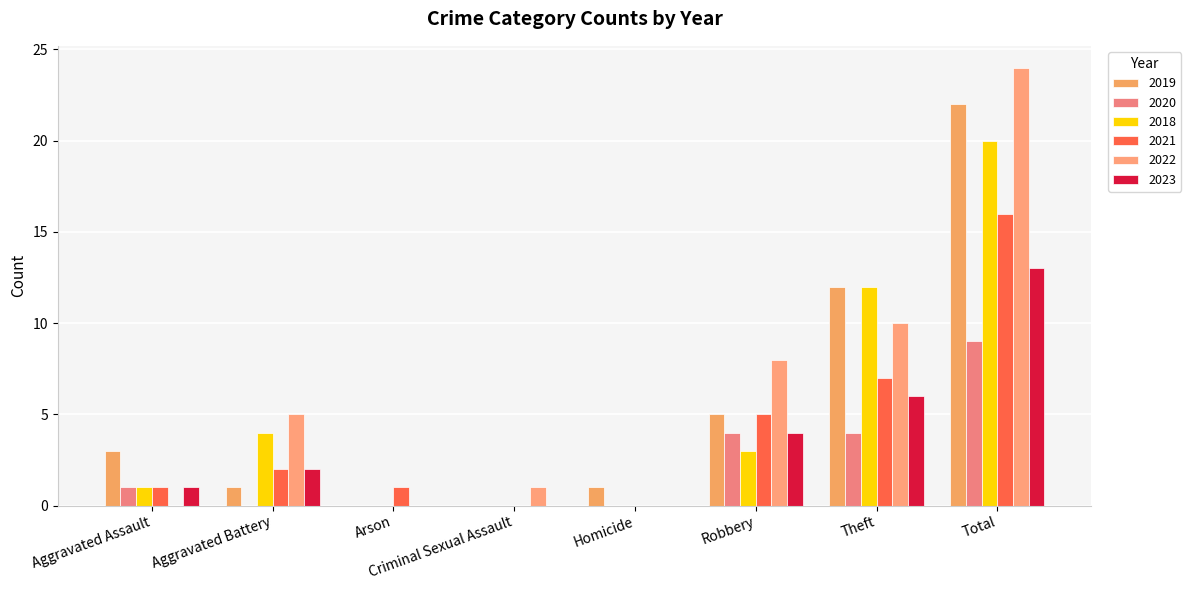

What is the average value of the 2022 series?

6